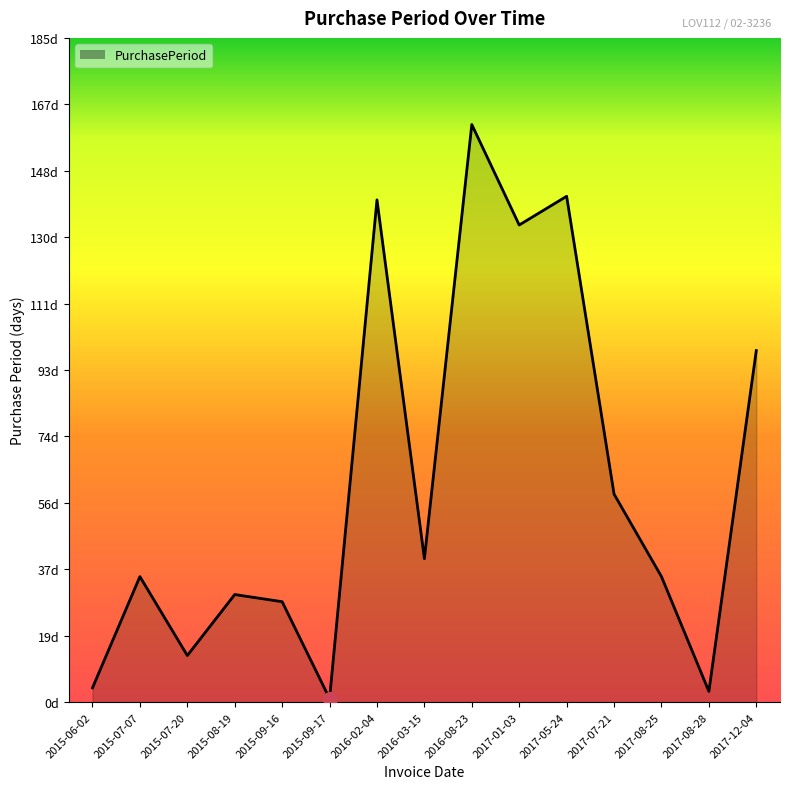

What is the label of the 3rd point from the right?

2017-08-25